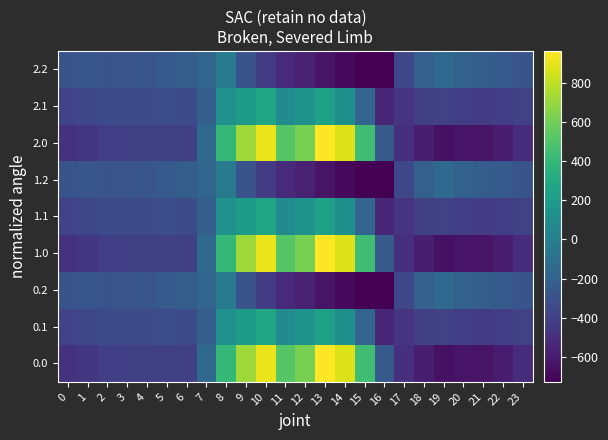

Which has a higher value, 22 or 1?

1